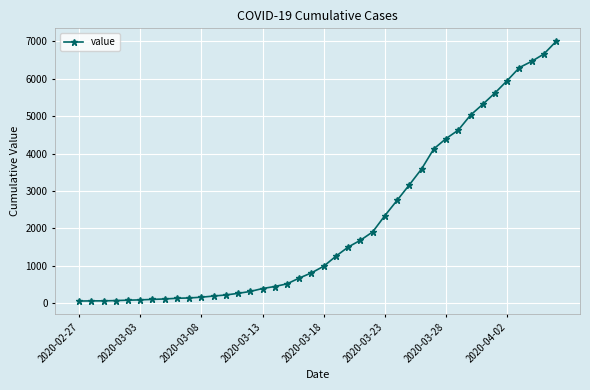

What is the maximum value shown in the chart?

6995